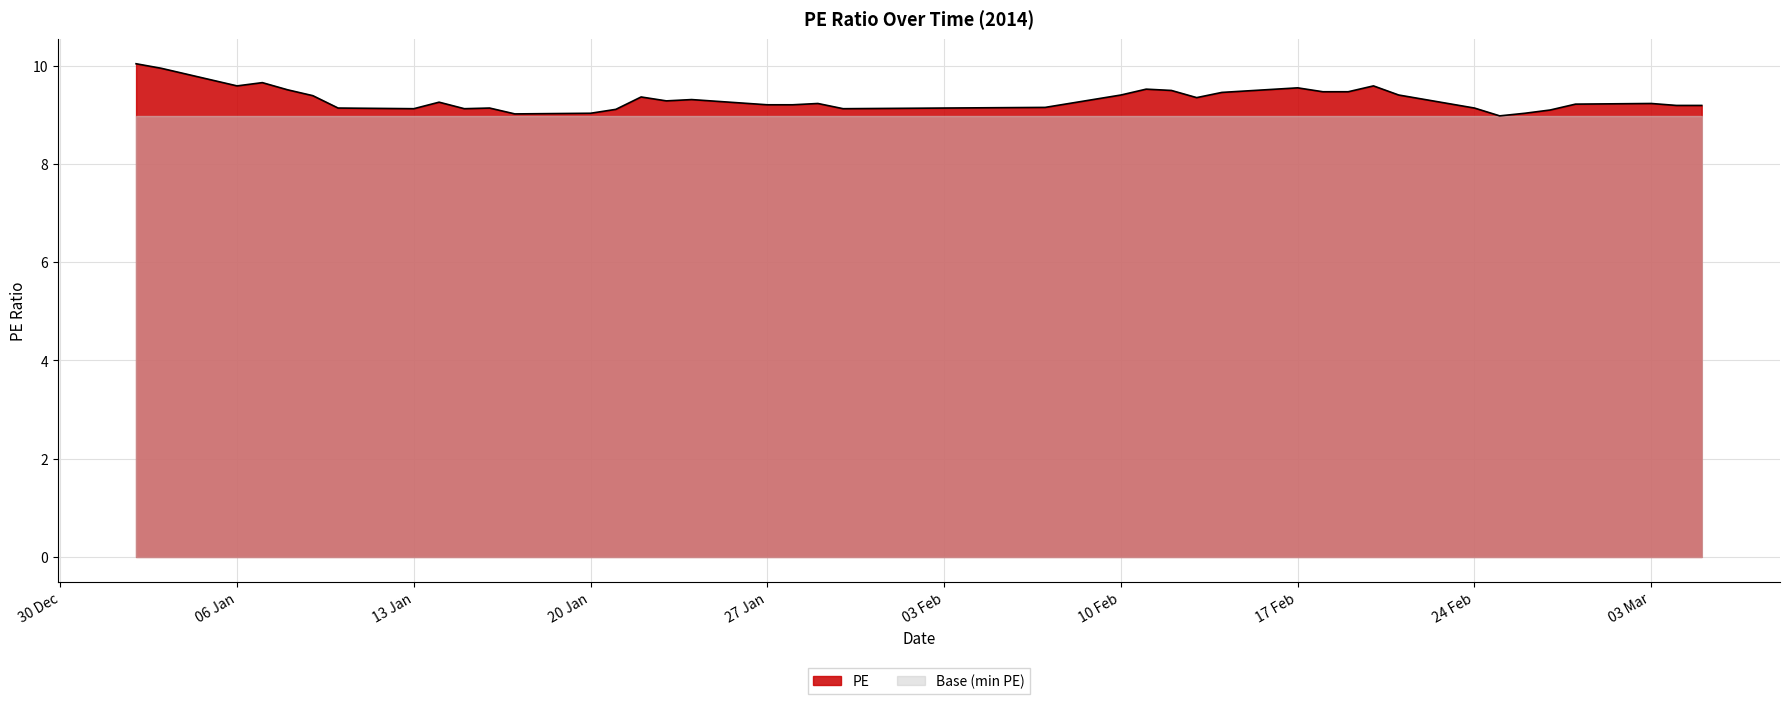

How many lines are shown in the chart?

2